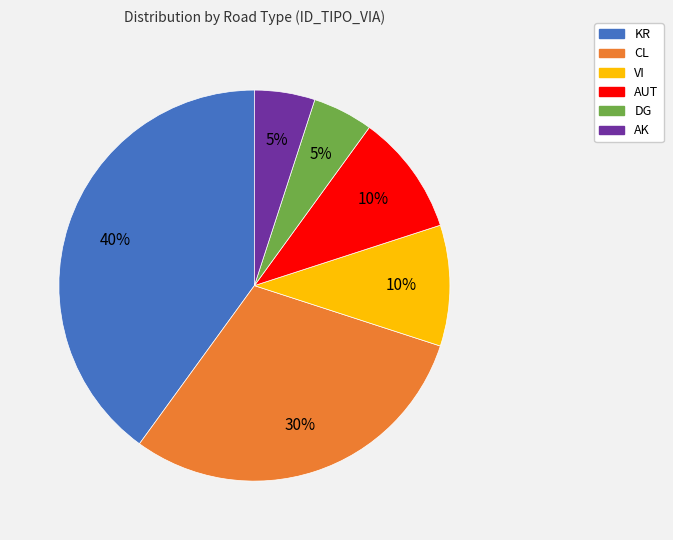

How many segments does this pie chart have?

6